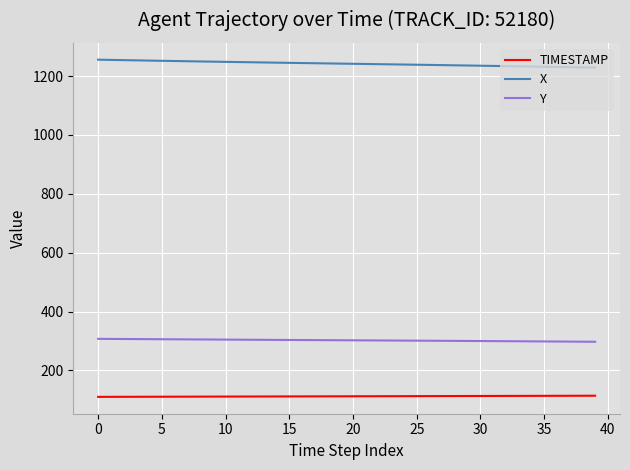

What is the difference between the second highest and minimum values in the Y series?

9.7